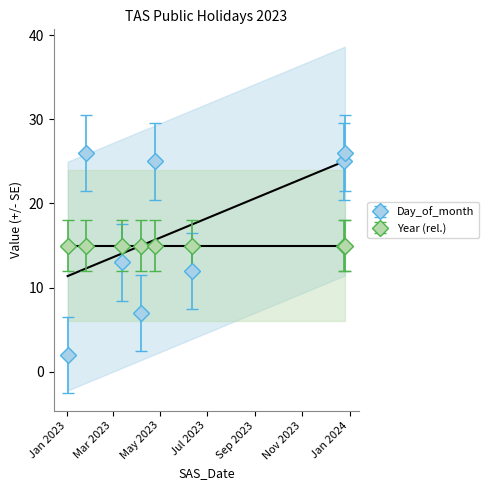

Rank the categories by value from highest to lowest.

2023-01-26, 2023-12-26, 2023-04-25, 2023-12-25, 2023-03-13, 2023-06-12, 2023-04-07, 2023-01-02